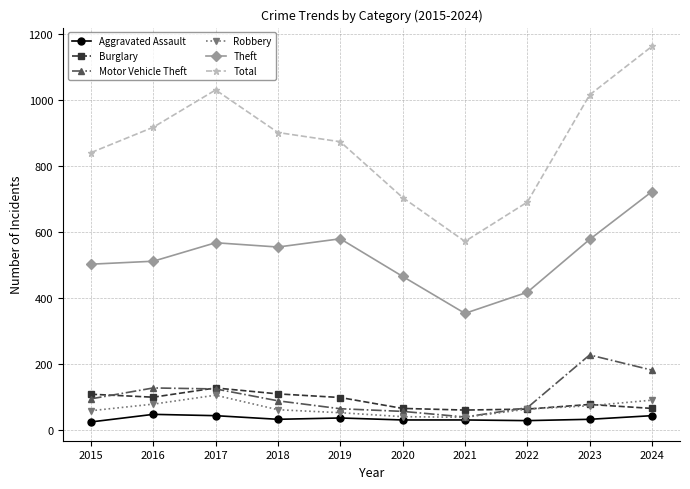

What are all the series names shown in the legend?

Aggravated Assault, Burglary, Motor Vehicle Theft, Robbery, Theft, Total